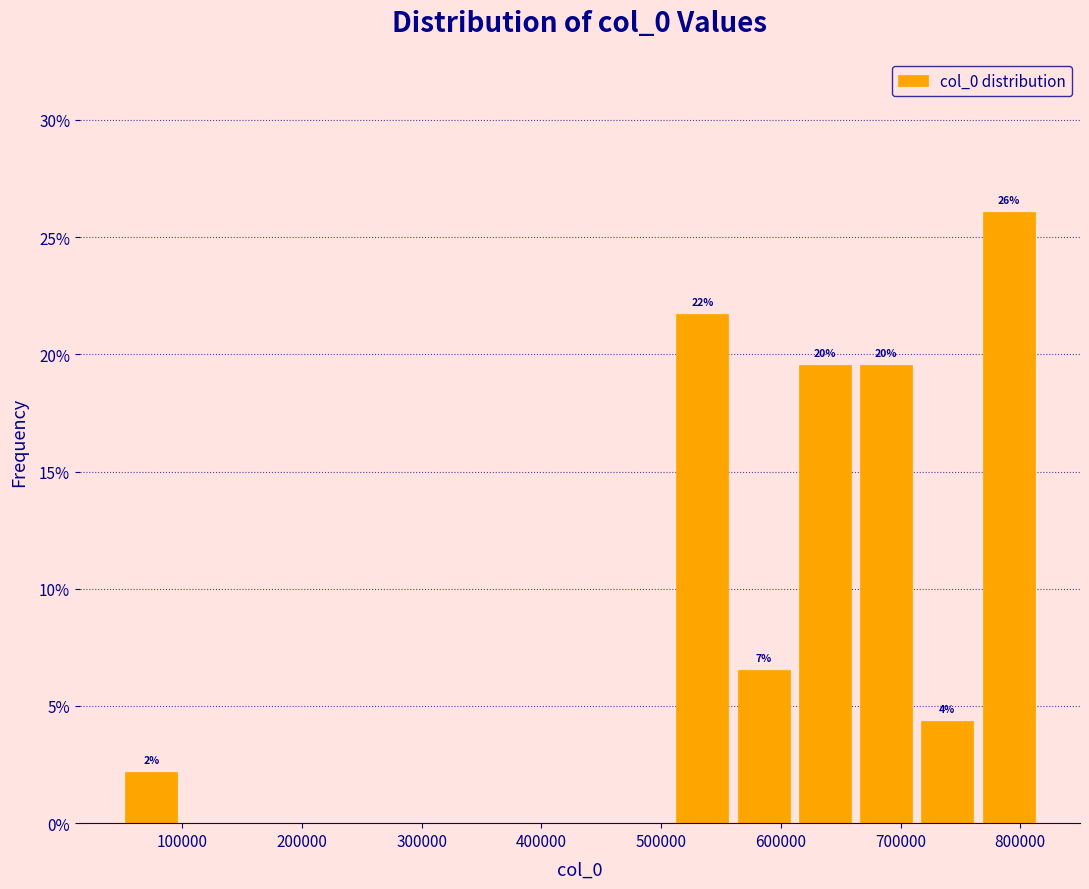

Which range on the x-axis has the tallest bar?

760000 to 820000